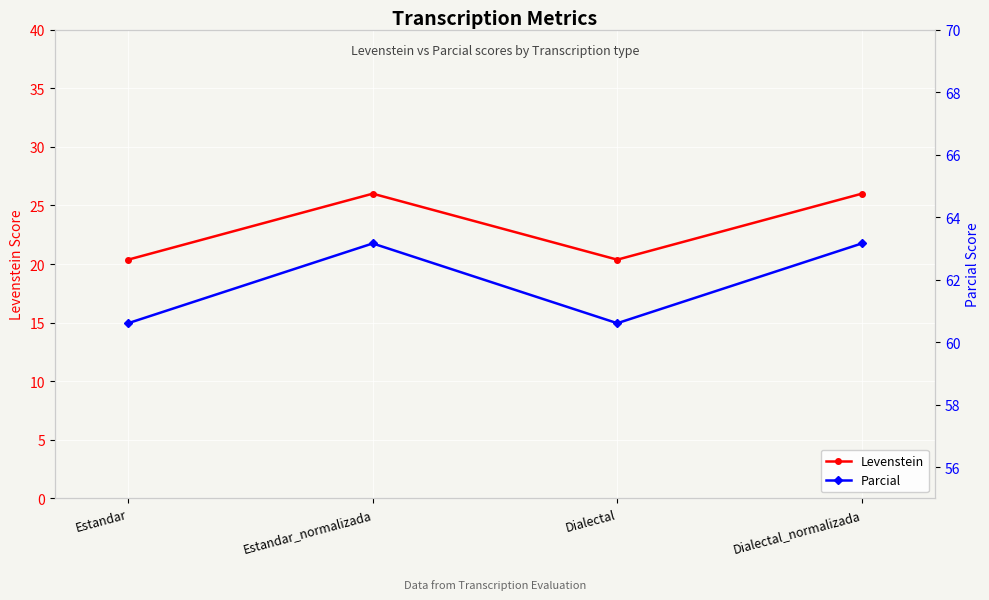

Which series has the largest range (max minus min)?

Levenstein